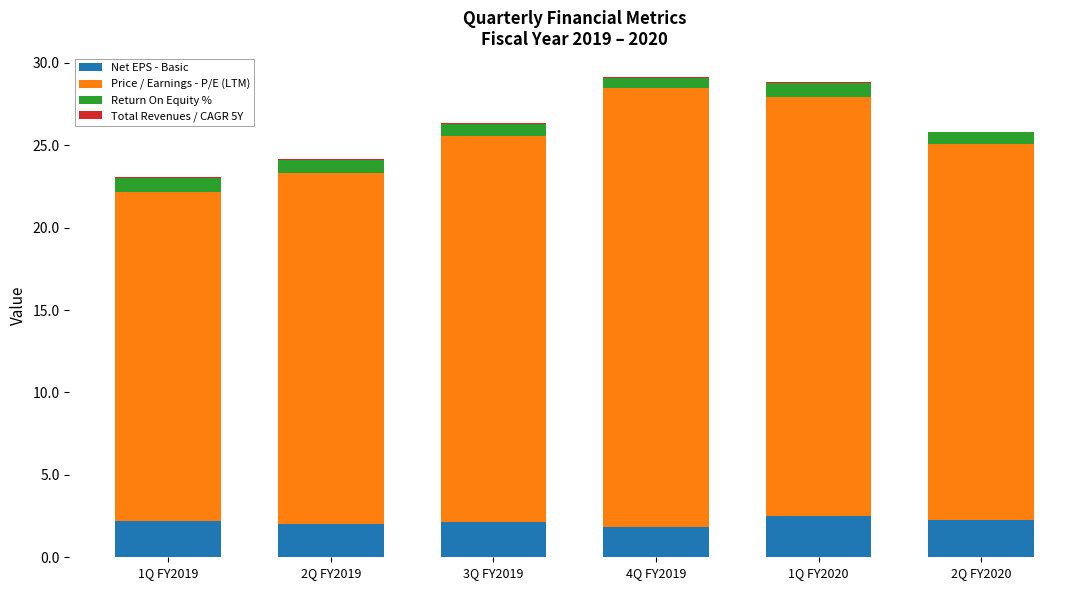

Is it true that Net EPS - Basic equals 2.0 at 2Q FY2019?

True